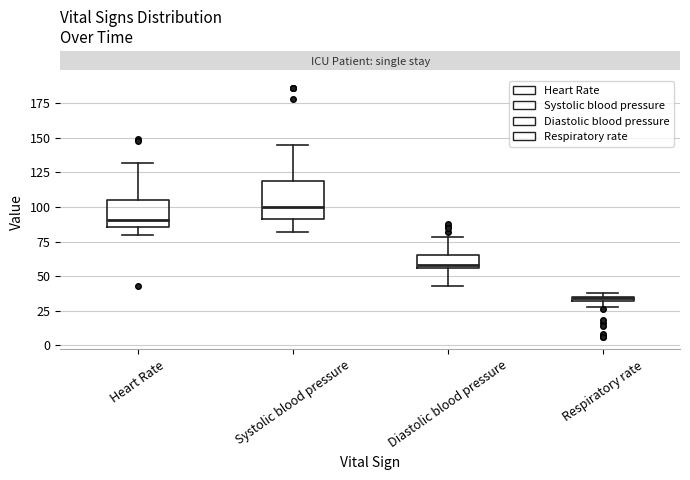

Which box is the tallest, from its lower edge to its upper edge?

Systolic blood pressure